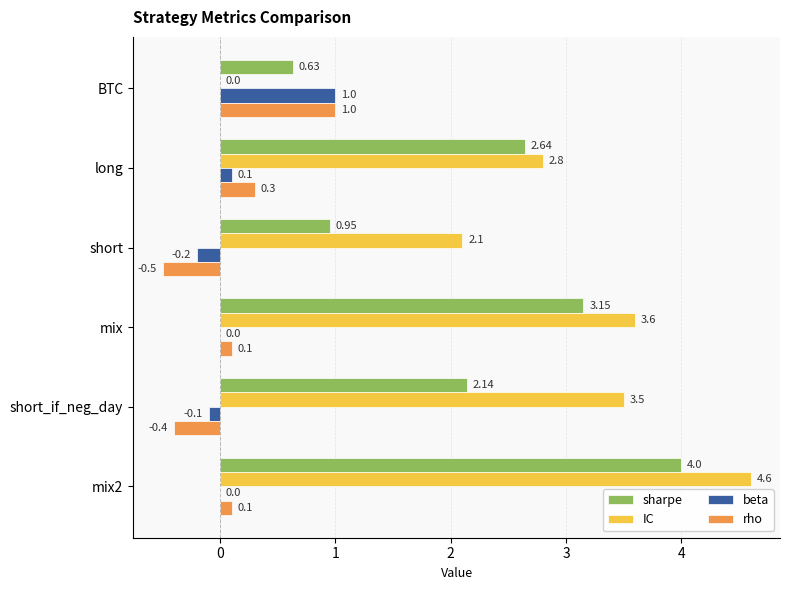

Is the value of rho at short greater than the value of IC at BTC?

No